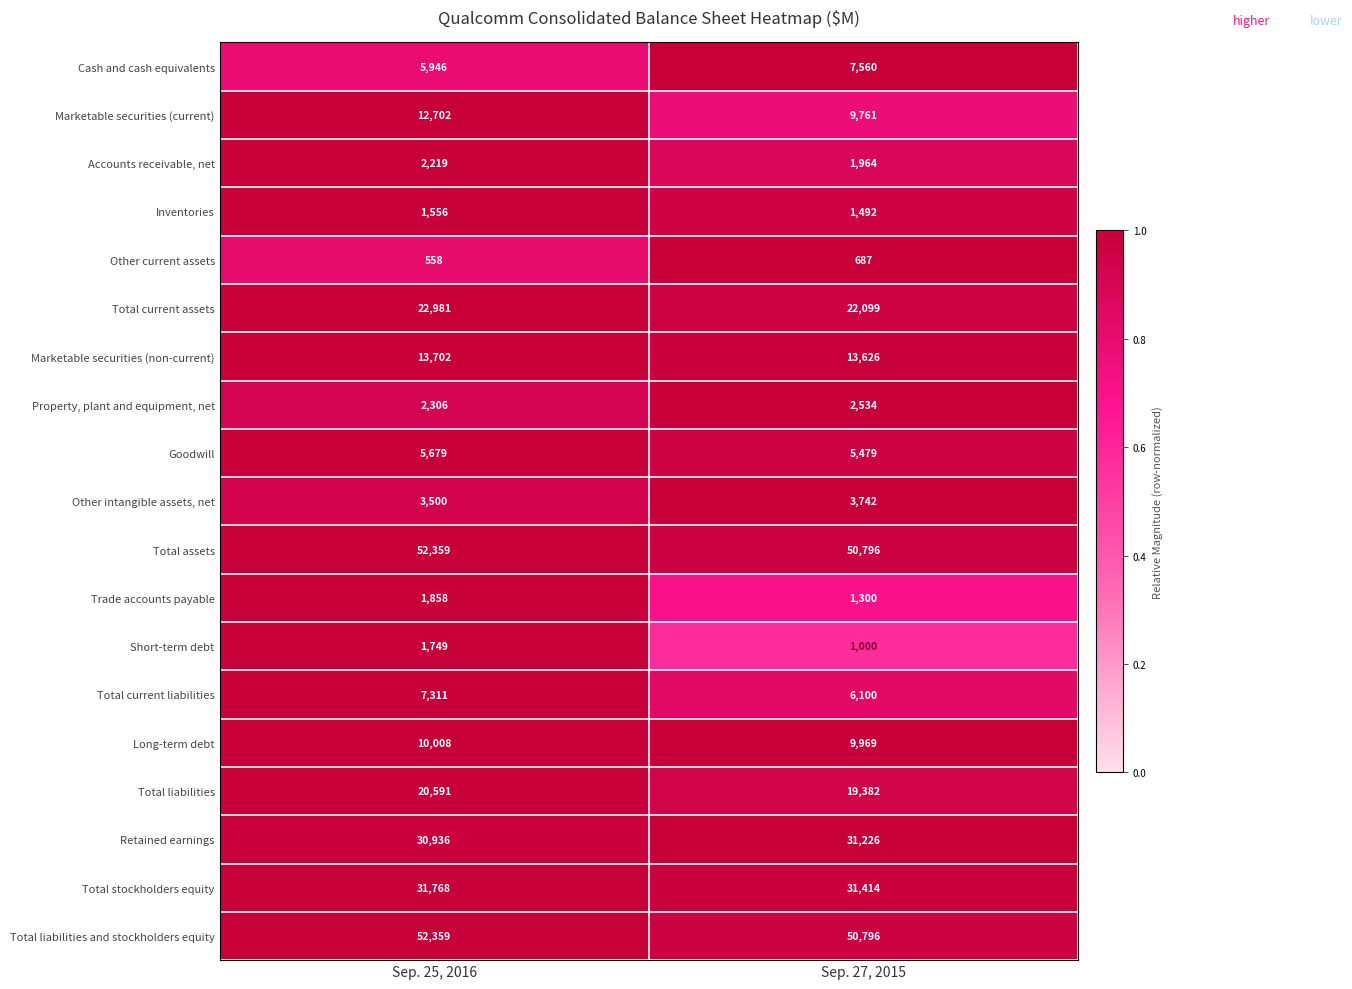

What is the approximate value of Marketable securities (non-current) at Sep. 27, 2015, to the nearest 5?

13625